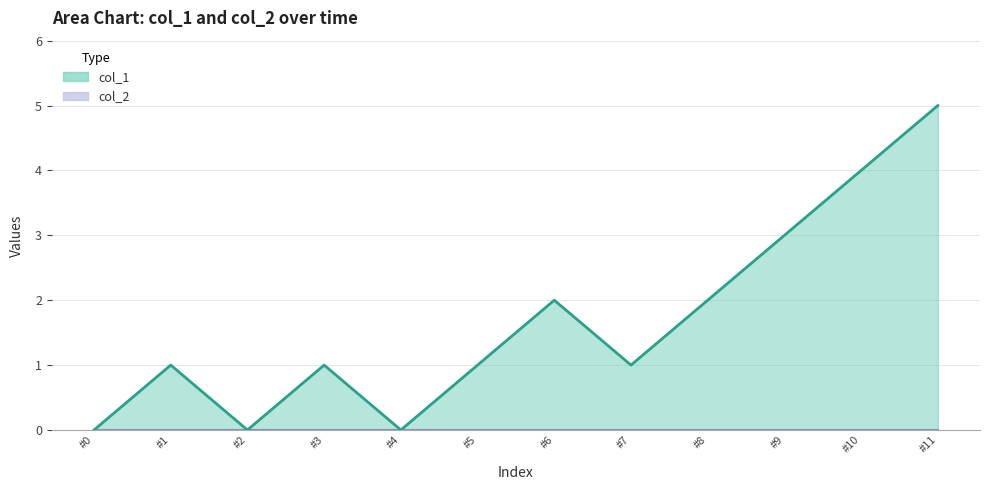

Reading left to right, list all the values displayed in this chart.

0	1	0	1	0	1	2	1	2	3	4	5